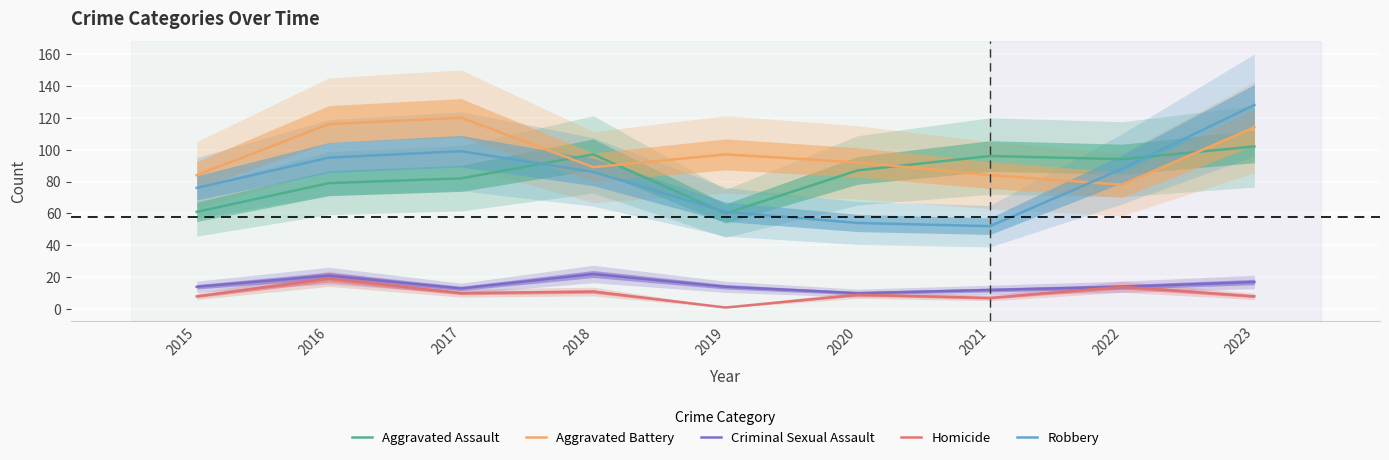

What is the minimum value for Criminal Sexual Assault?

10